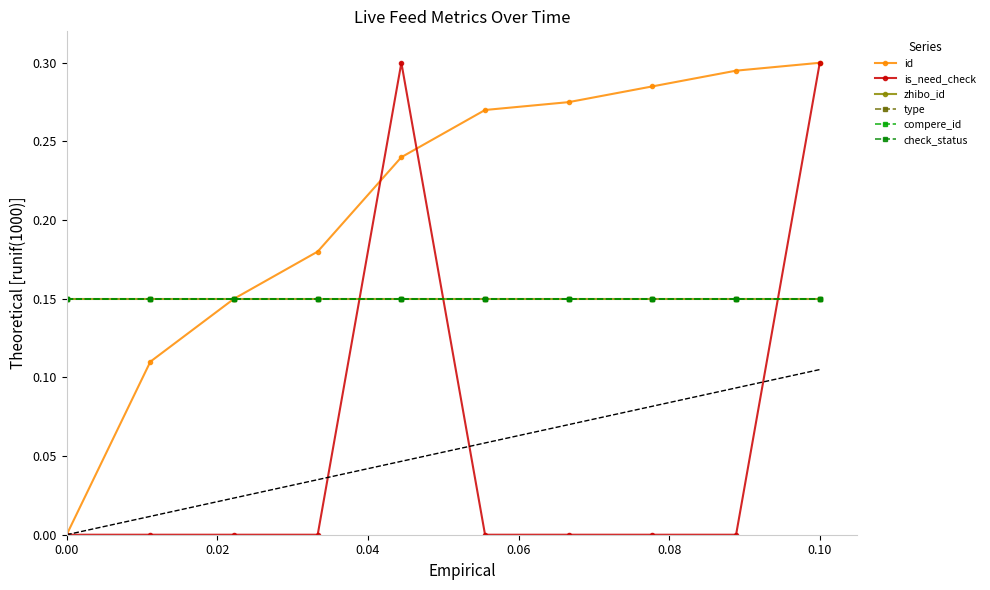

What position from the left is 0.00?

1